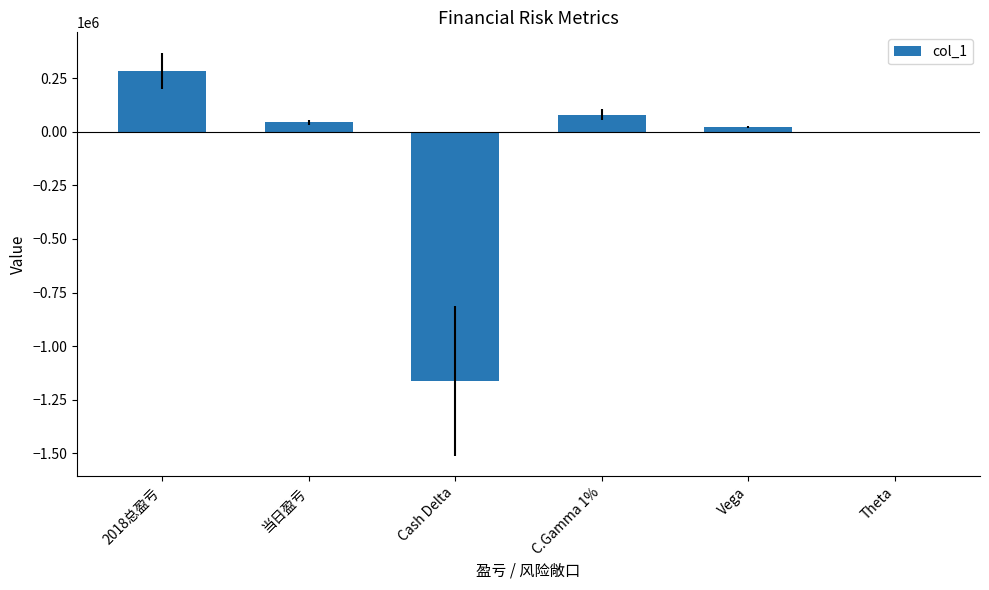

What is the maximum value shown in the chart?

283747